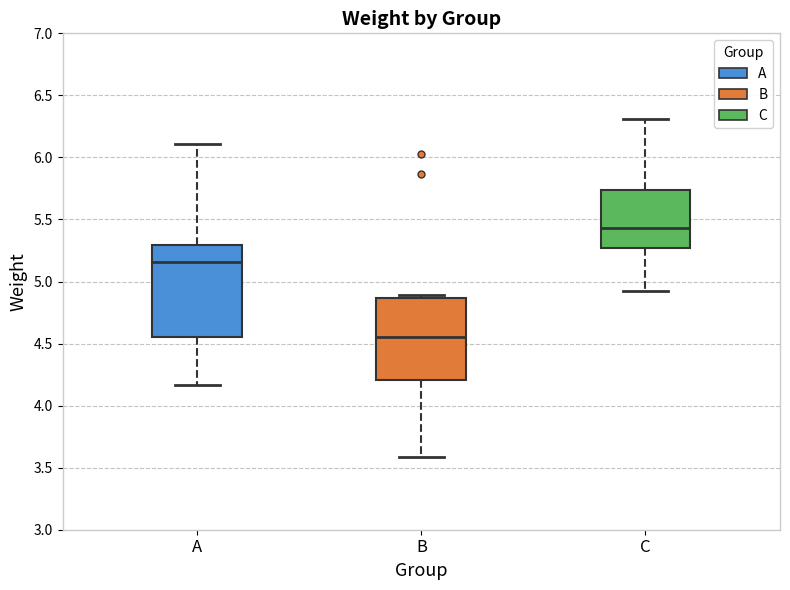

Which box is the tallest, from its lower edge to its upper edge?

A